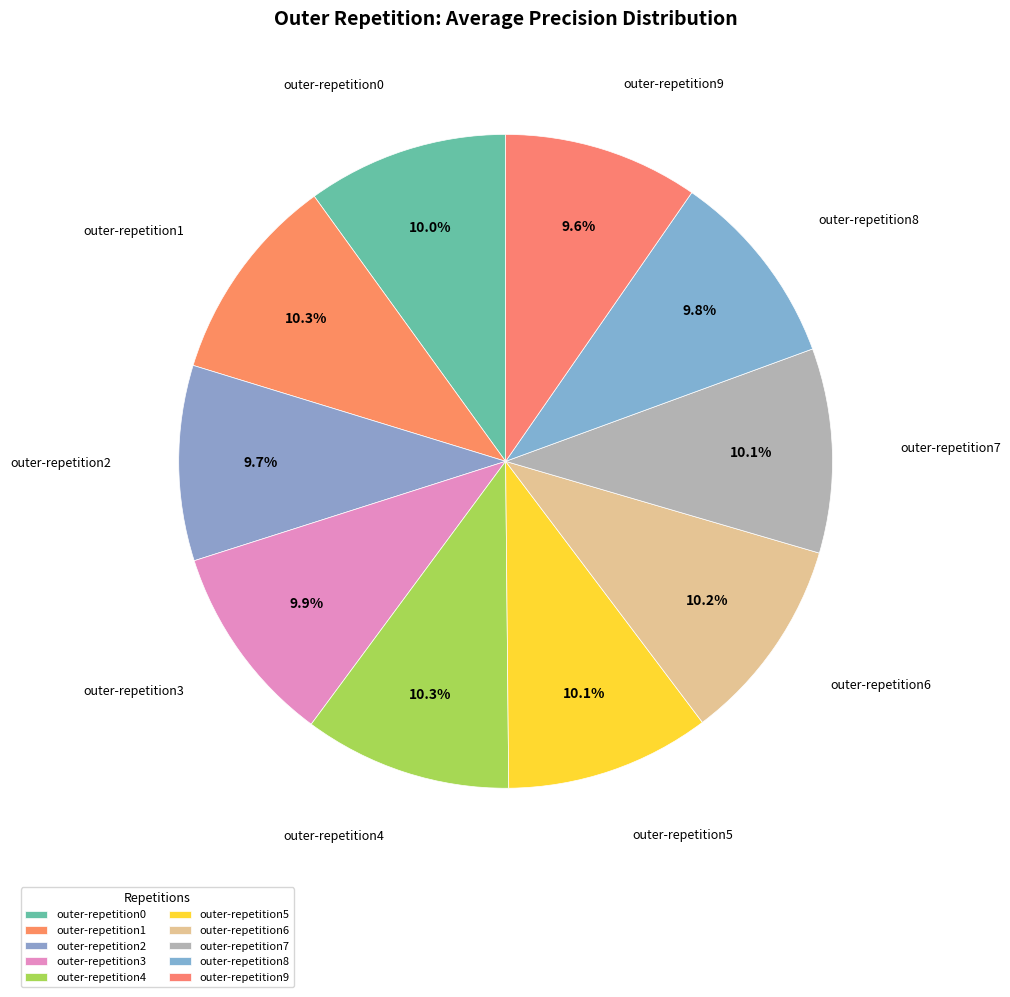

Is outer-repetition8 the majority of the pie?

No